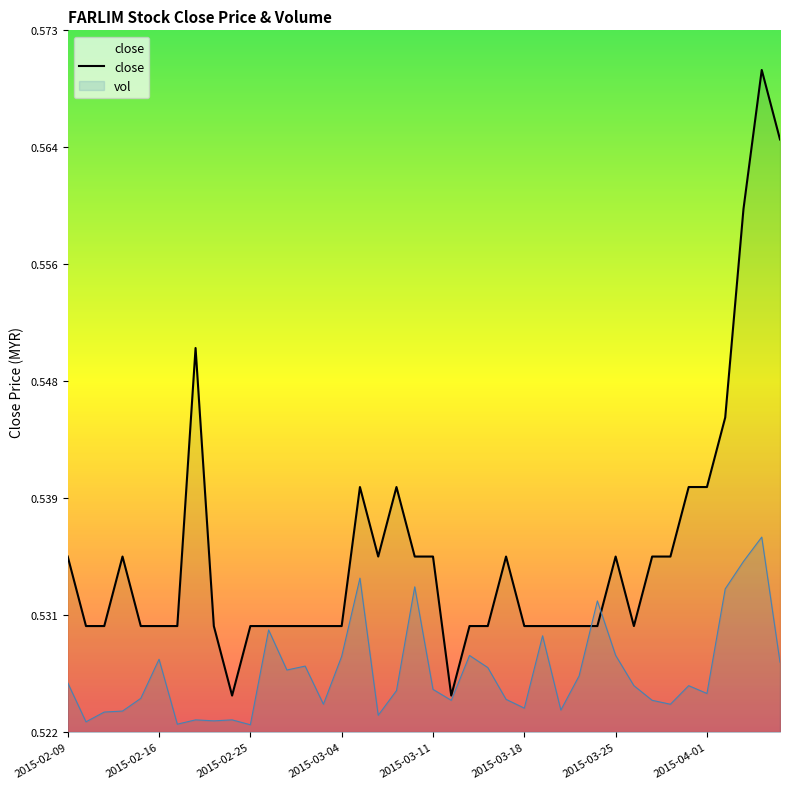

The close series shows 0.2 at 2015-03-11. True or false?

False